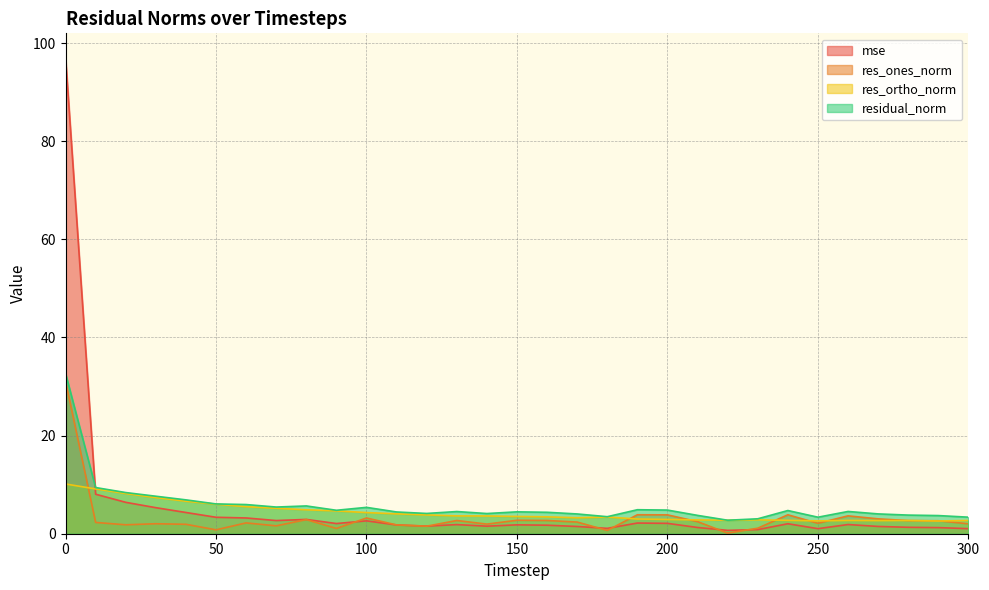

Where is res_ortho_norm nearest to the value 6?

50